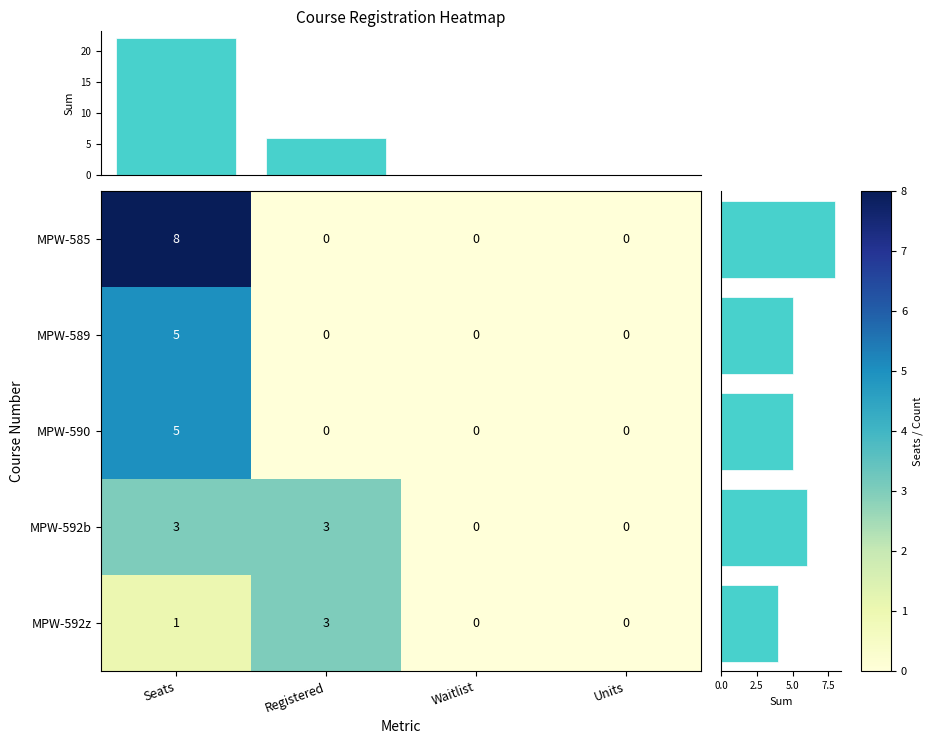

What is the average value of the MPW-585 series?

2